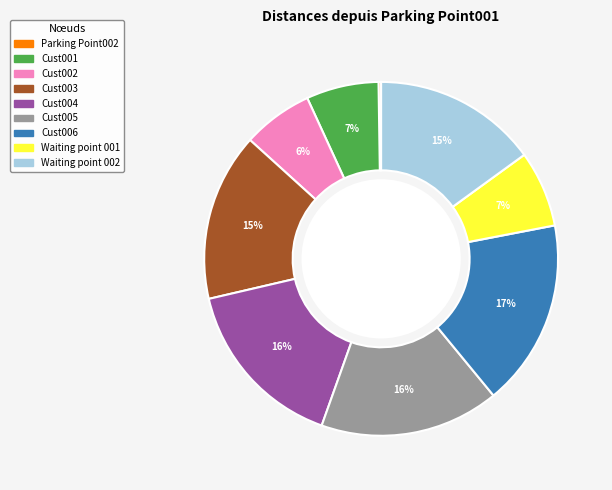

Does Cust004 account for over 50% of the chart?

No